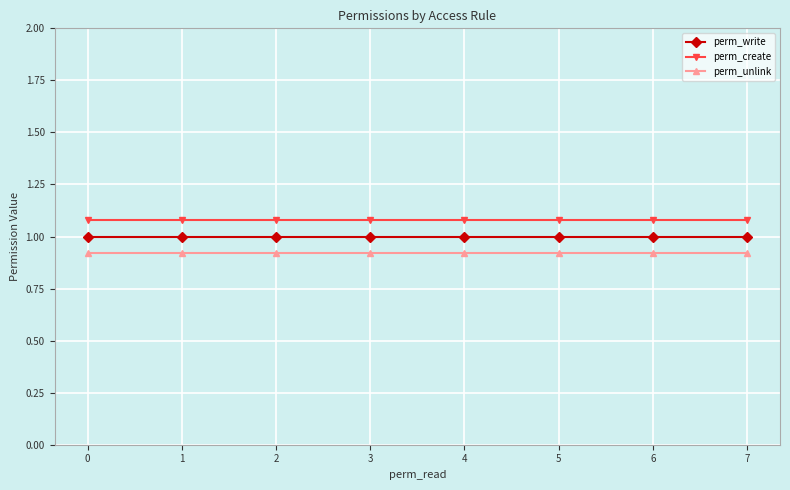

At how many categories does at least one series exceed 0?

8